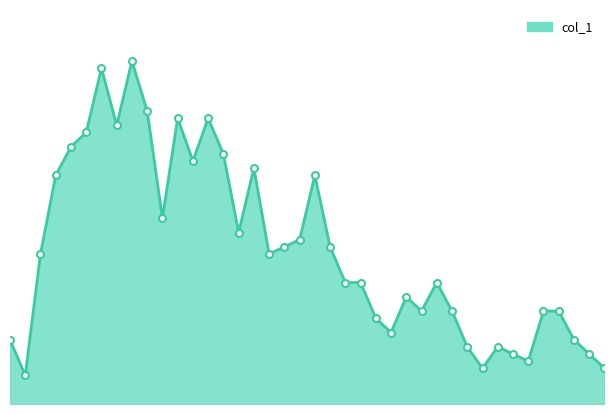

Does the chart display data point markers on the line(s)?

No